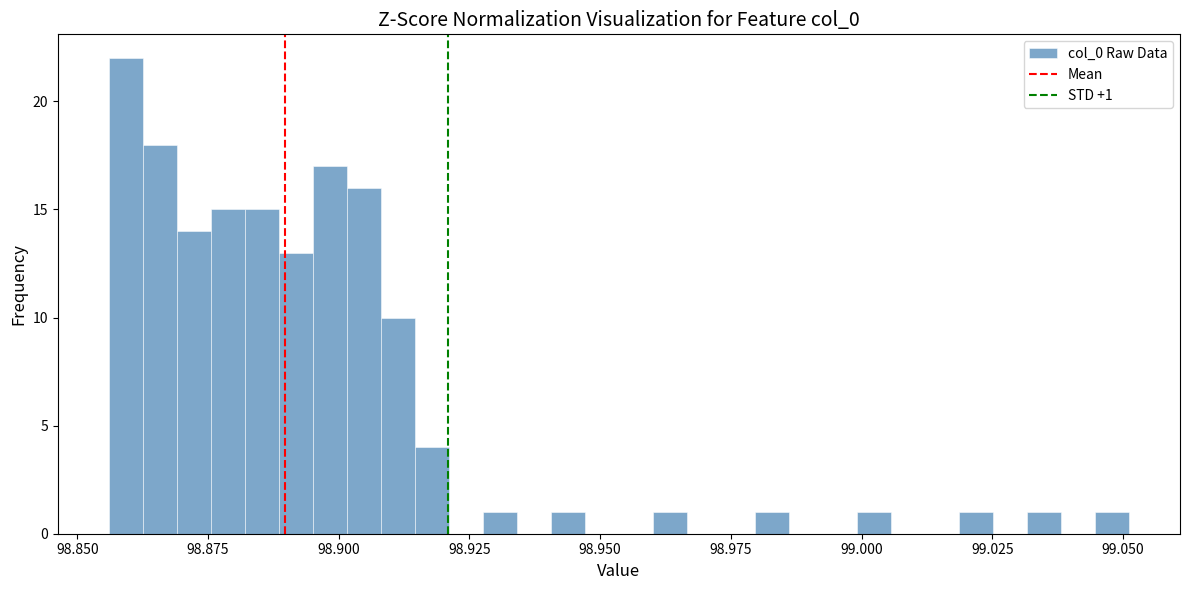

Read against the x-axis, roughly where is the centre of the tallest bar?

98.860